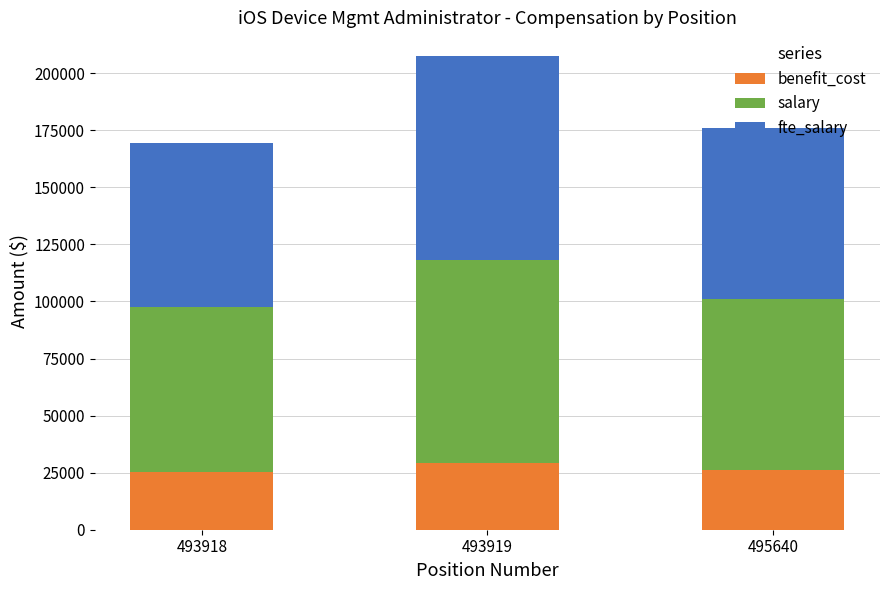

The value of benefit_cost at 495640 is 10821. True or false?

False